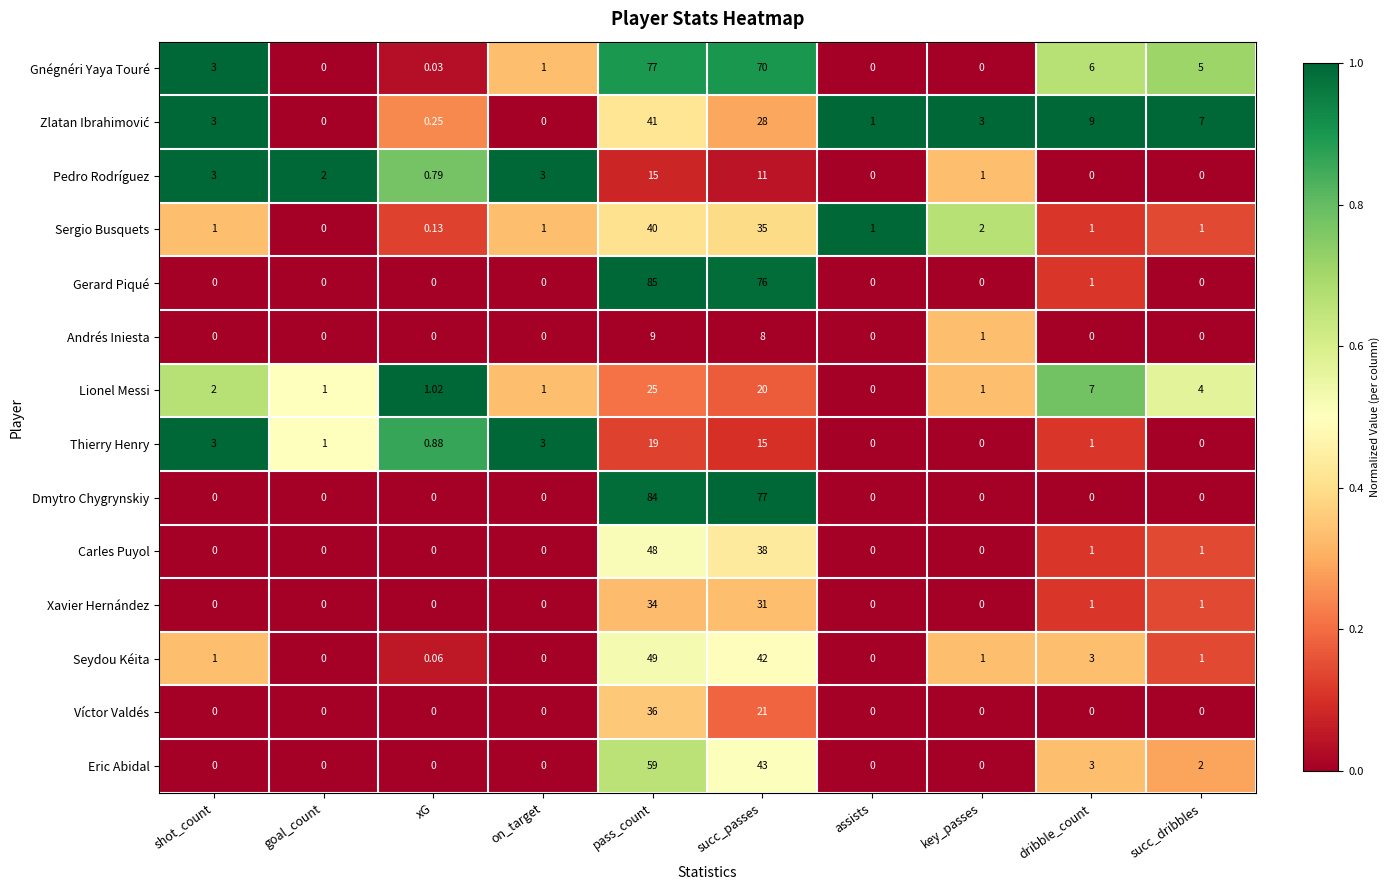

At which label does Seydou Kéita reach its peak?

pass_count